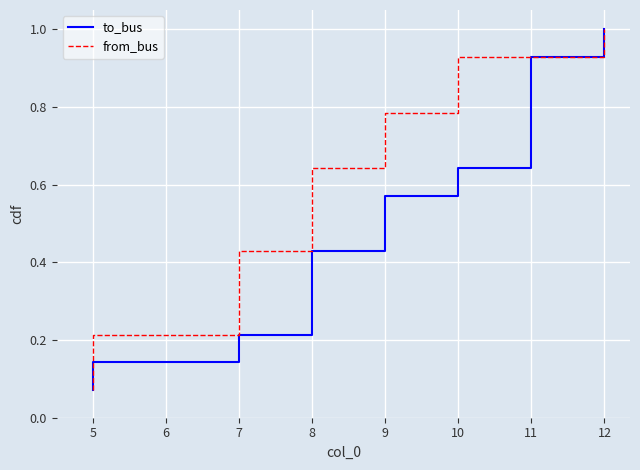

What is the total value across all series at 7?

0.6